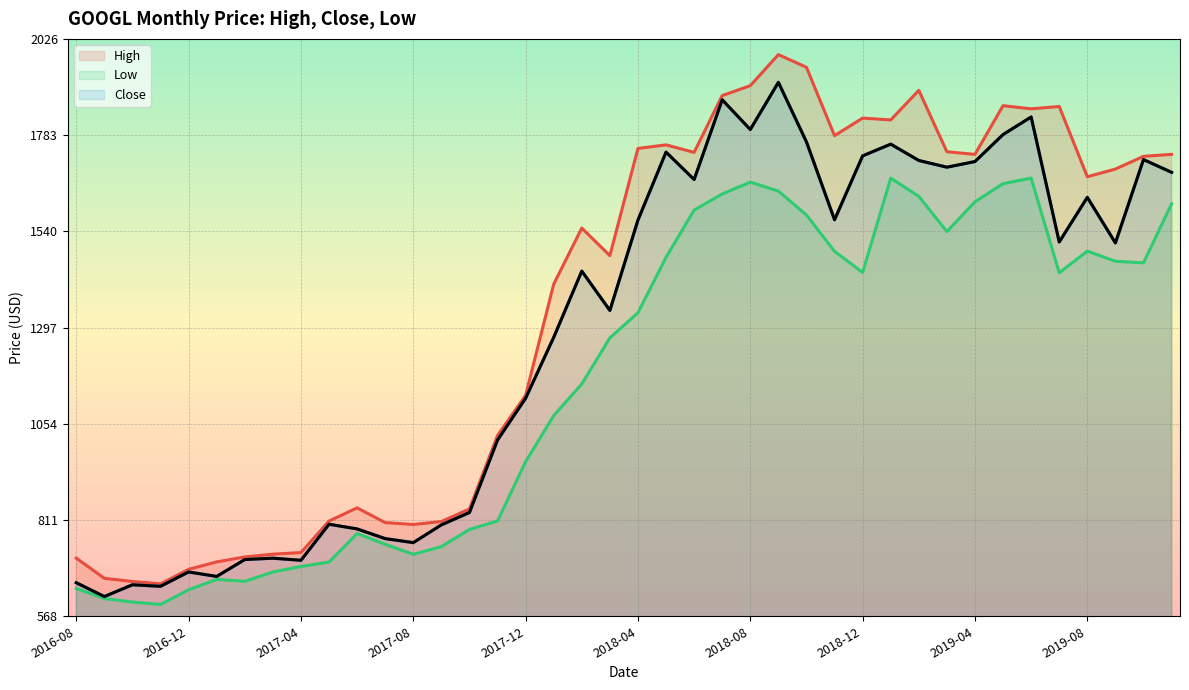

What is the difference between the second highest and minimum values in the High series?

1305.1